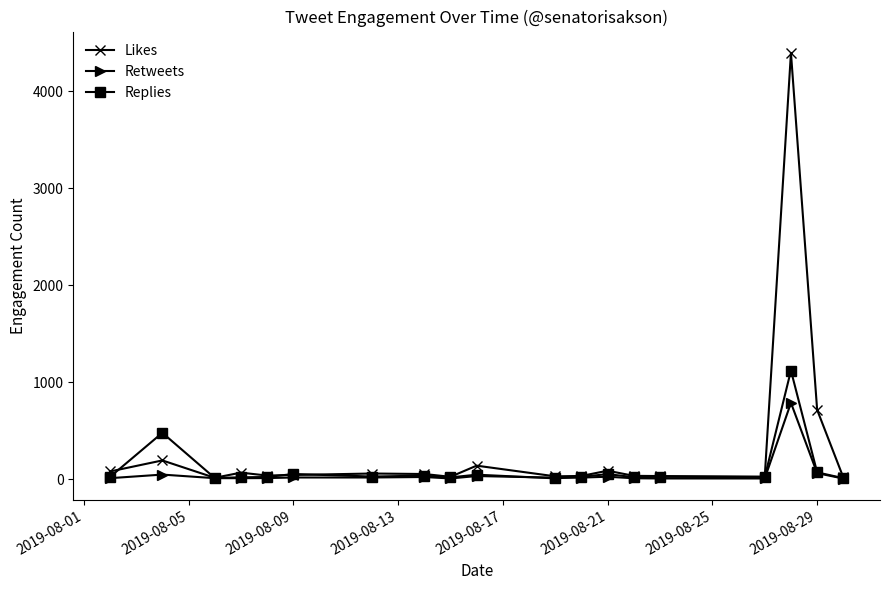

What is the value of the Replies point at the 13th from the left?

52